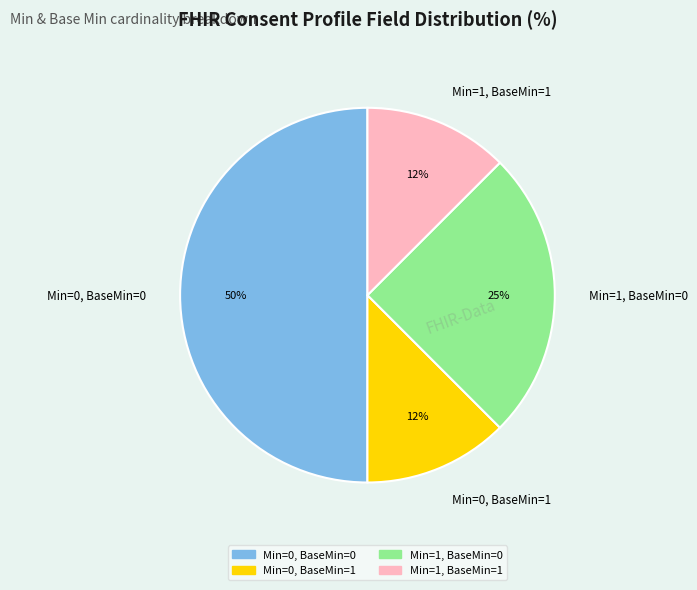

True or false: Min=1, BaseMin=1 accounts for 1% of the total.

False